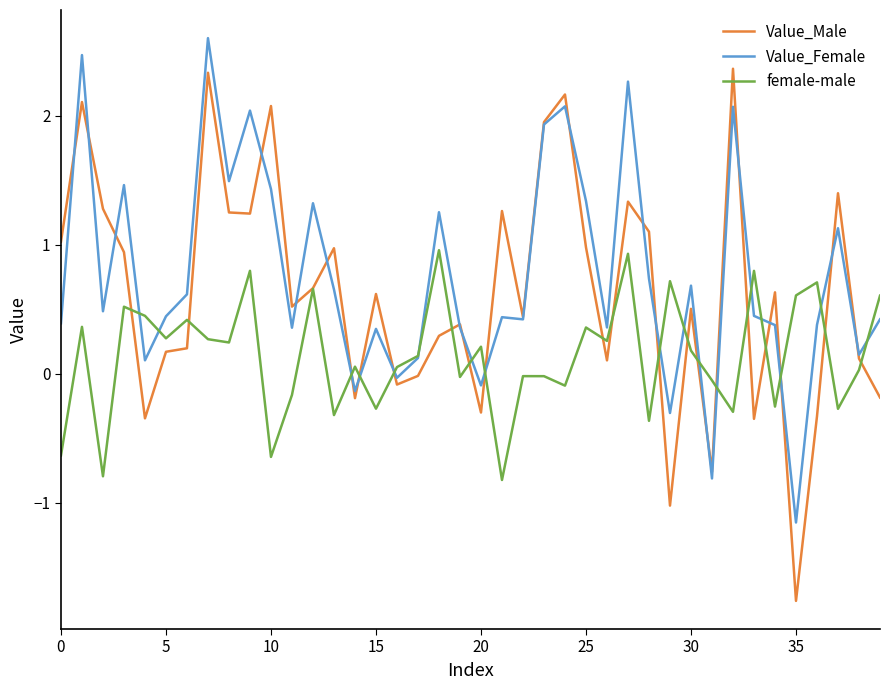

Rank the series by their average value, from lowest to highest.

female-male, Value_Male, Value_Female